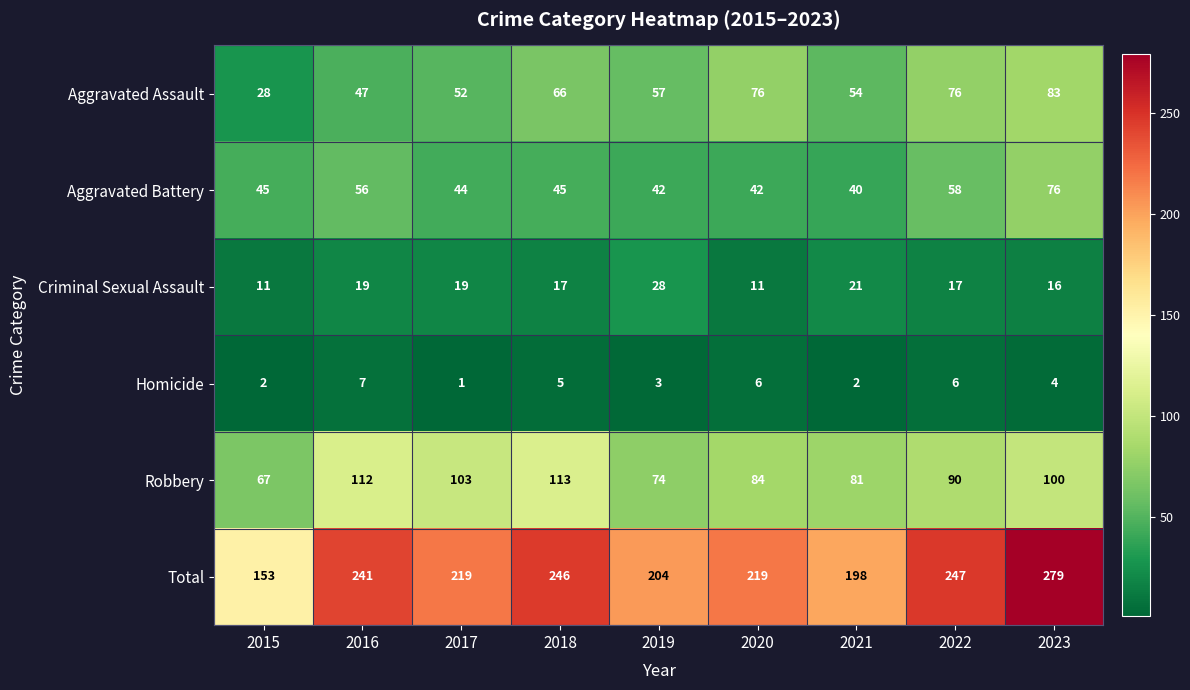

At how many categories does at least one series exceed 268?

1